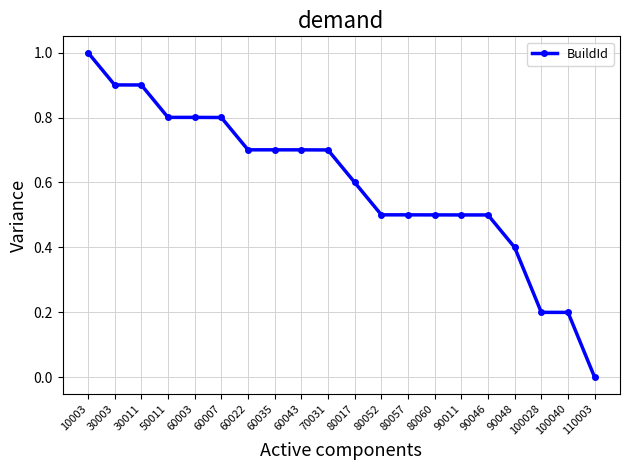

Is it true that the value at 80060 is 0.5?

True